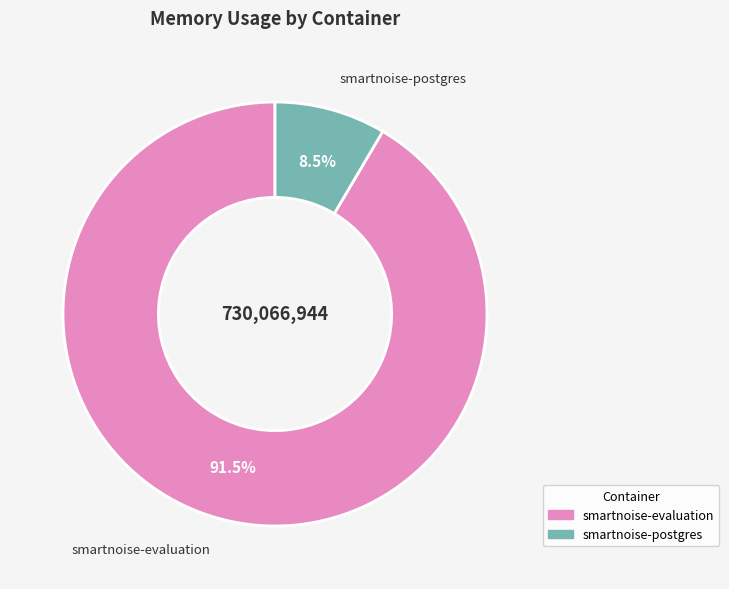

Is there any slice that represents more than half of the pie?

Yes